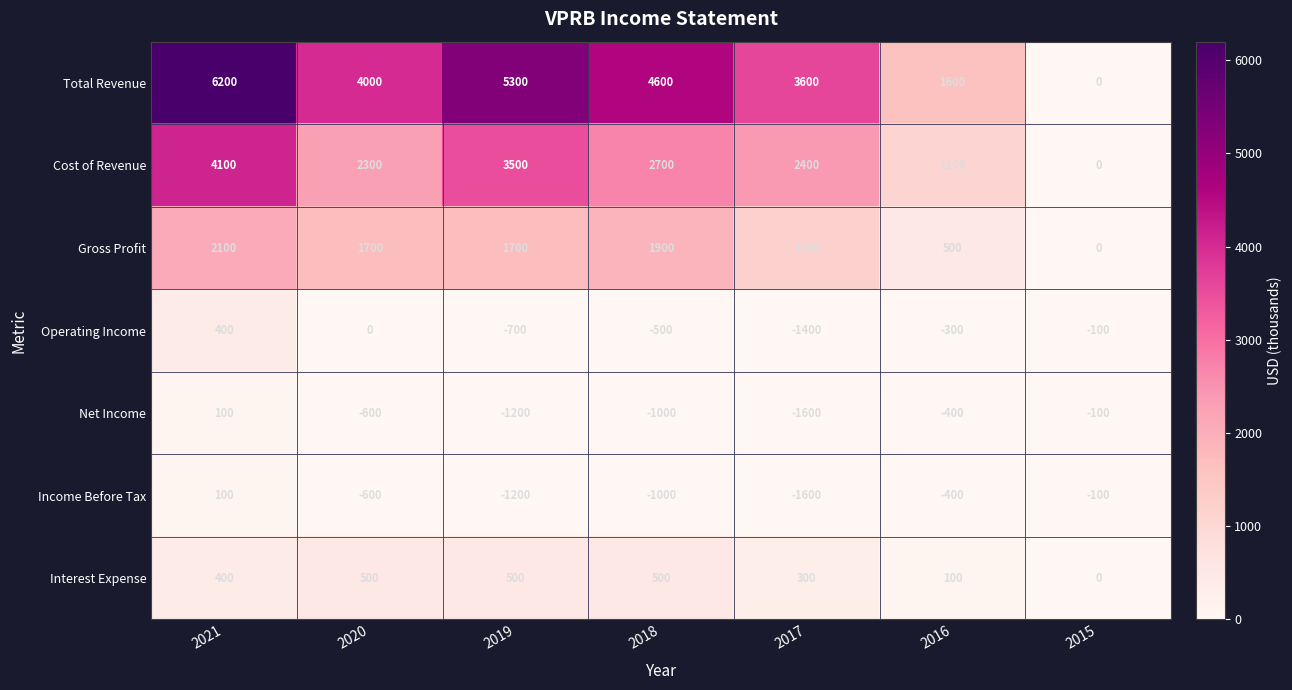

Which series changed the most between 2019 and 2016?

Total Revenue